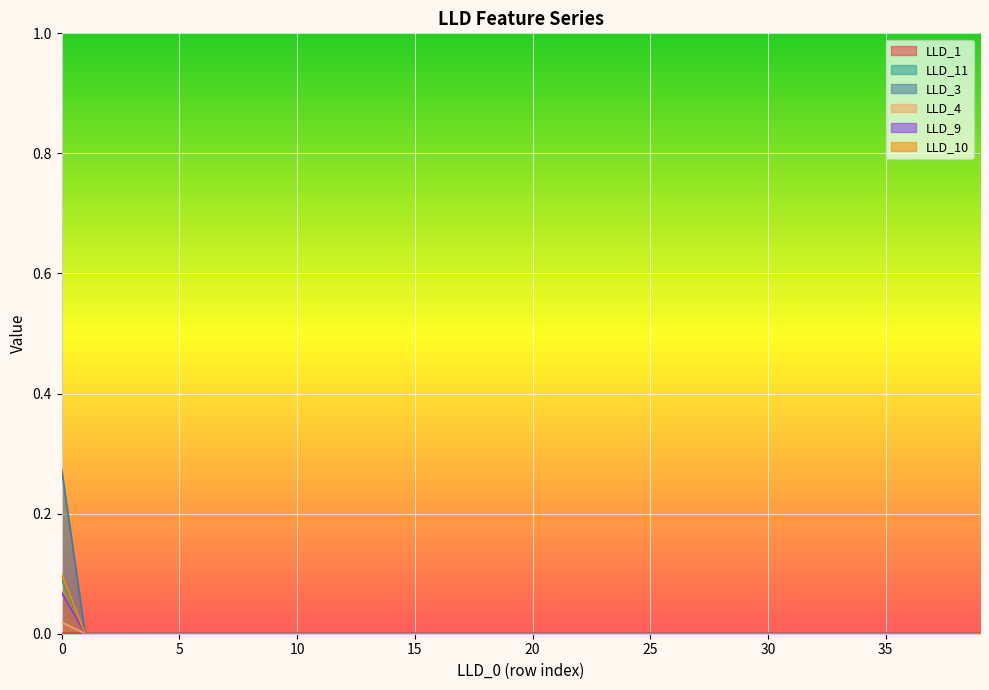

What are all the series names shown in the legend?

LLD_1, LLD_11, LLD_3, LLD_4, LLD_9, LLD_10